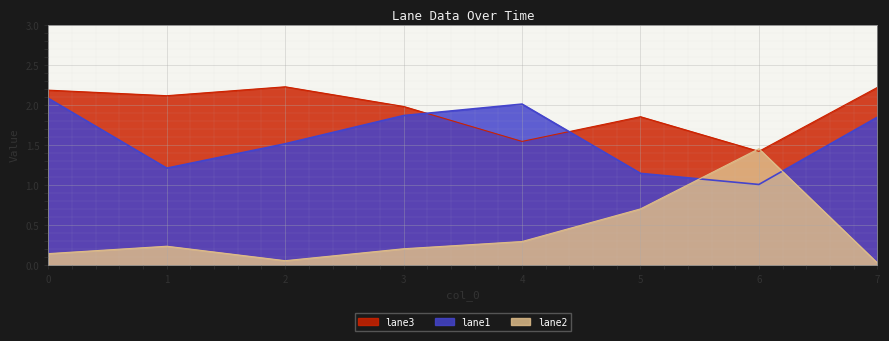

How many interior local valleys does the lane1 series have?

2